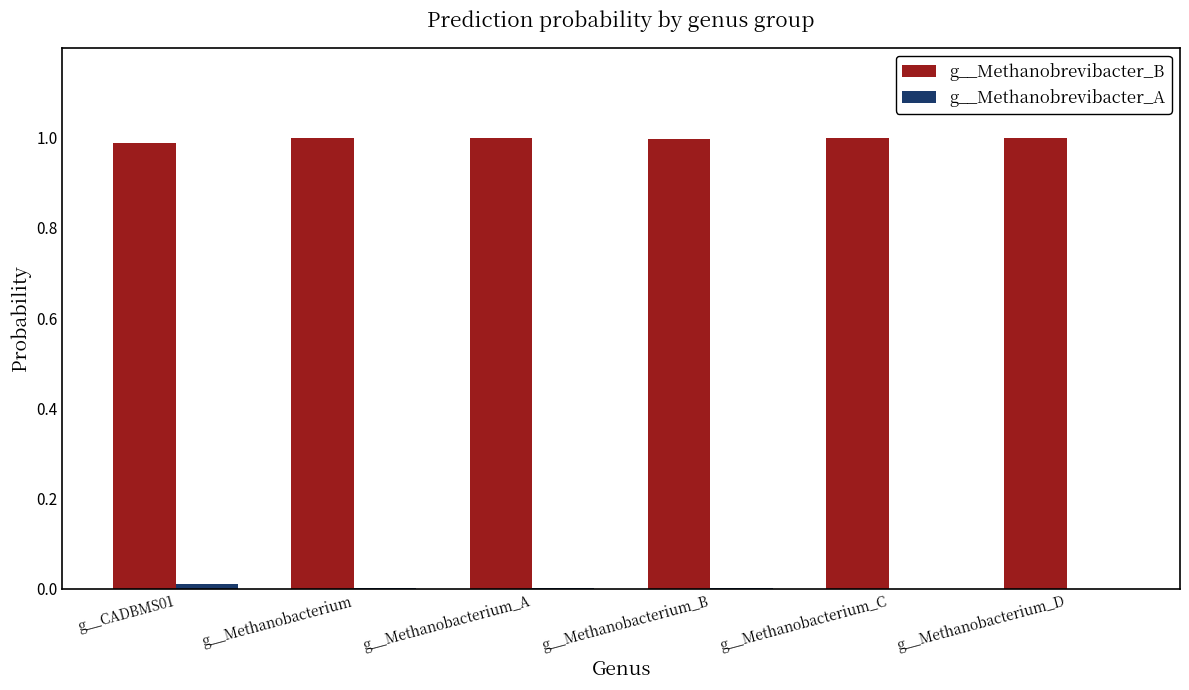

True or false: g__Methanobrevibacter_B has a value of 1.8 at g__Methanobacterium.

False